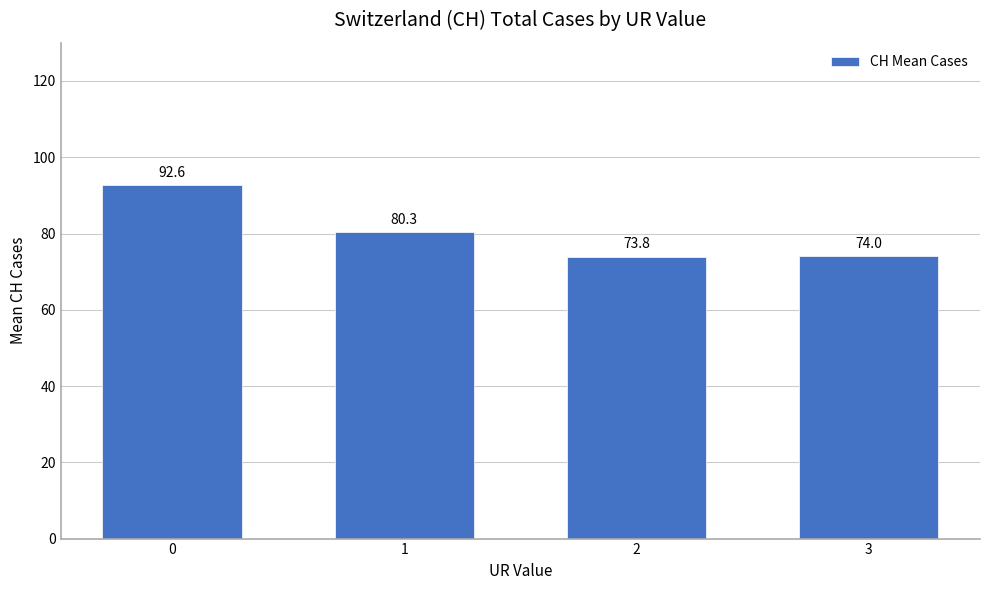

Reading left to right, transcribe all the data shown in this chart.

0=92.6	1=80.3	2=73.8	3=74.0